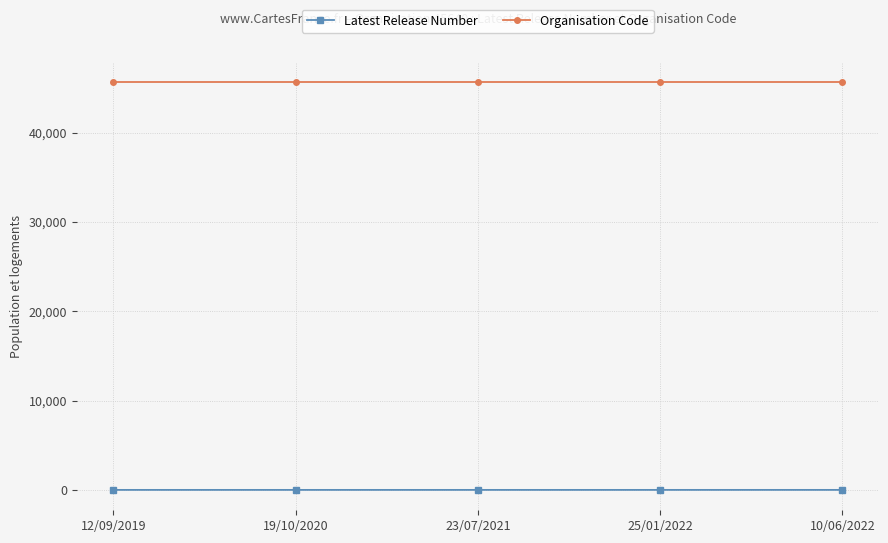

True or false: Organisation Code and Latest Release Number cross at least once.

False